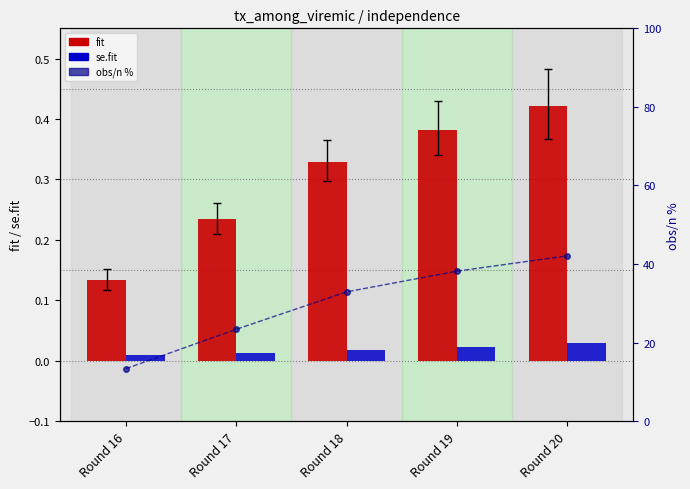

Count the se.fit values in the range 0 to 1.

5